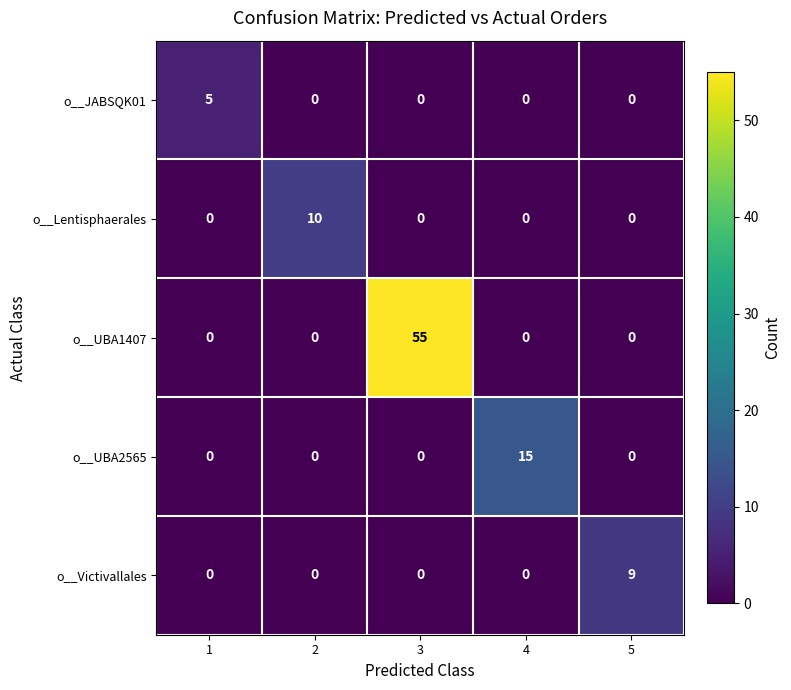

At which category is the sum across all series the highest?

3